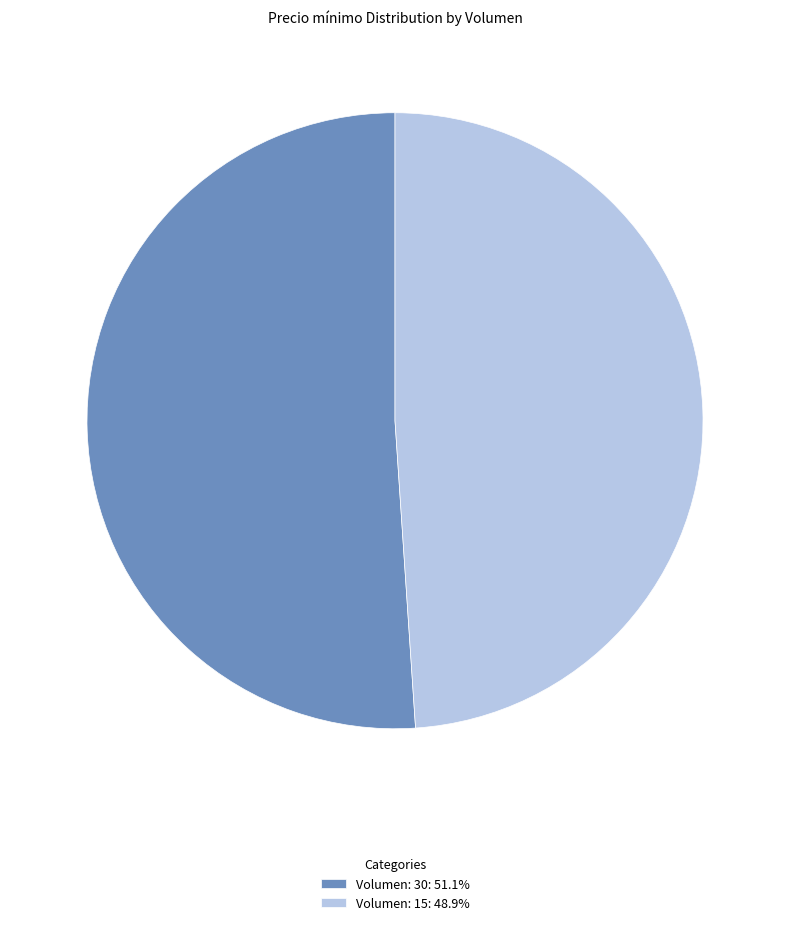

Rank the categories by value from highest to lowest.

Volumen: 30, Volumen: 15